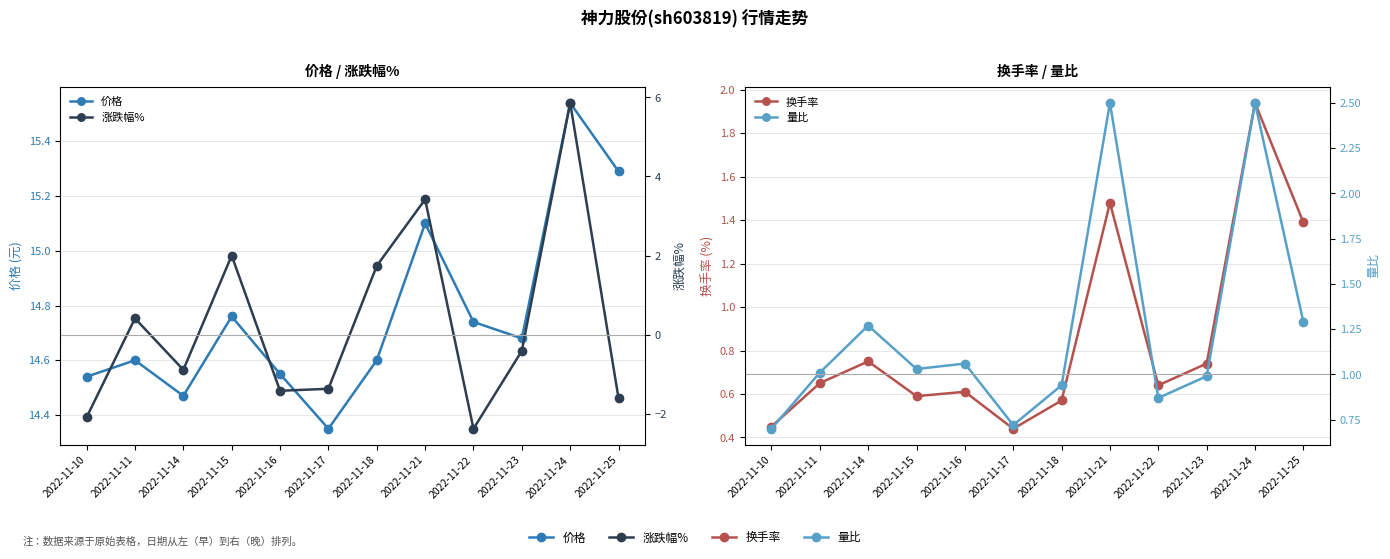

What value does the 价格 series have at 2022-11-18?

14.6